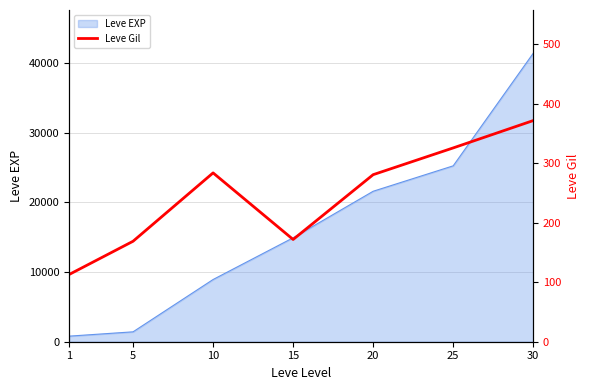

How many lines are shown in the chart?

1